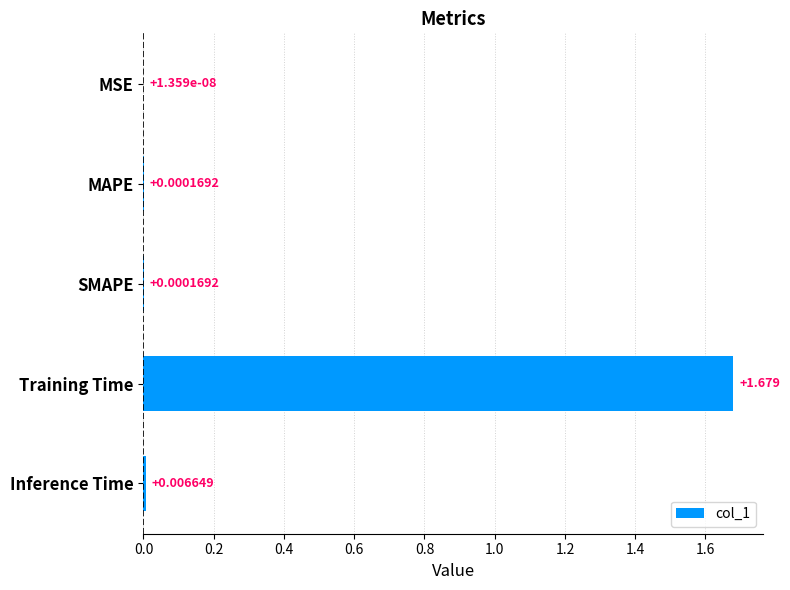

Where is the data nearest to the value 0?

MSE